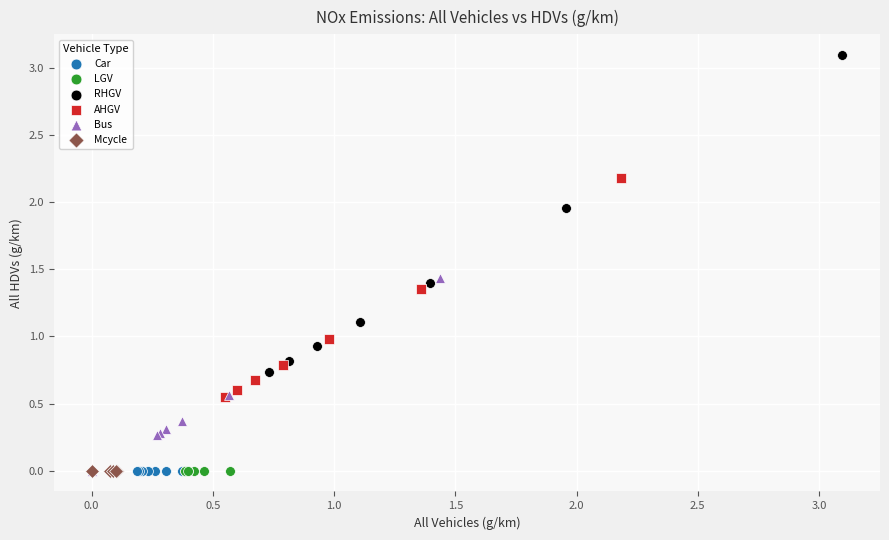

Which series reaches the maximum Y coordinate?

RHGV